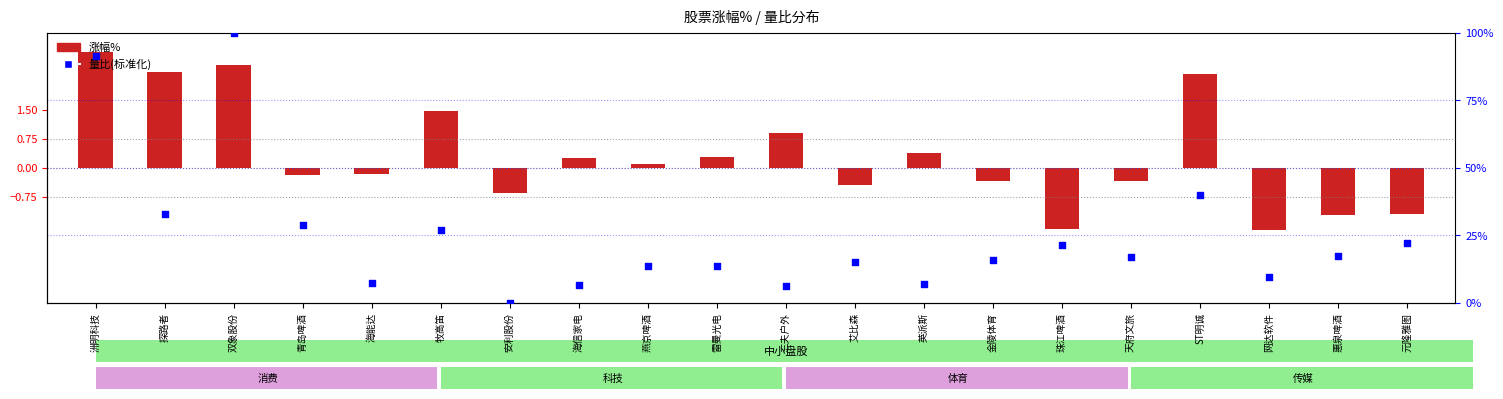

What are all the series names shown in the legend?

涨幅%, 量比(标准化)